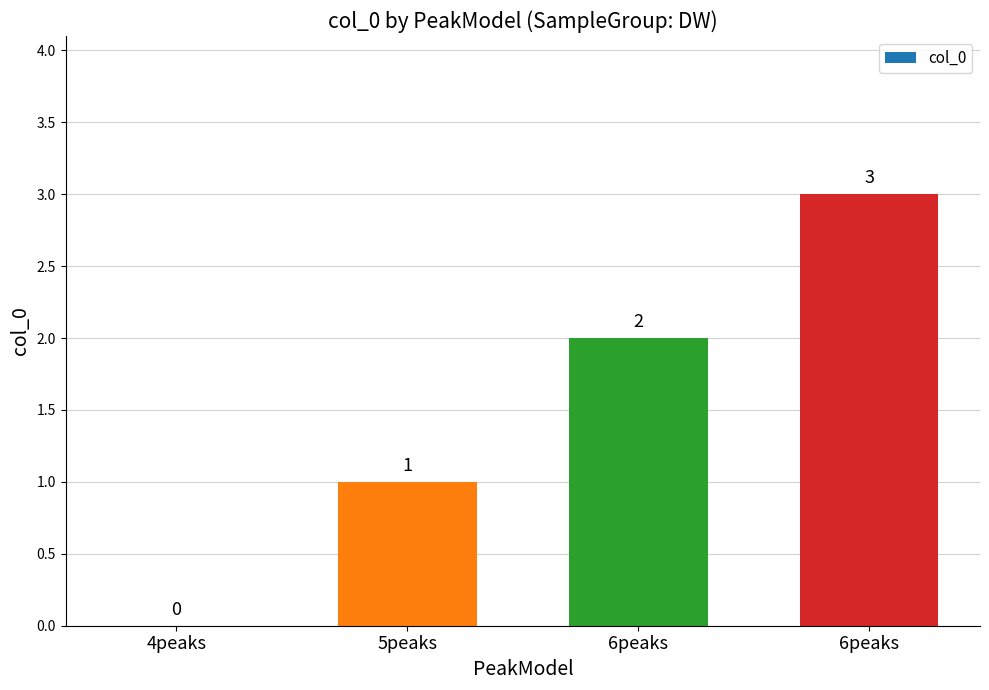

True or false: the data shows 1 at 5peaks.

True